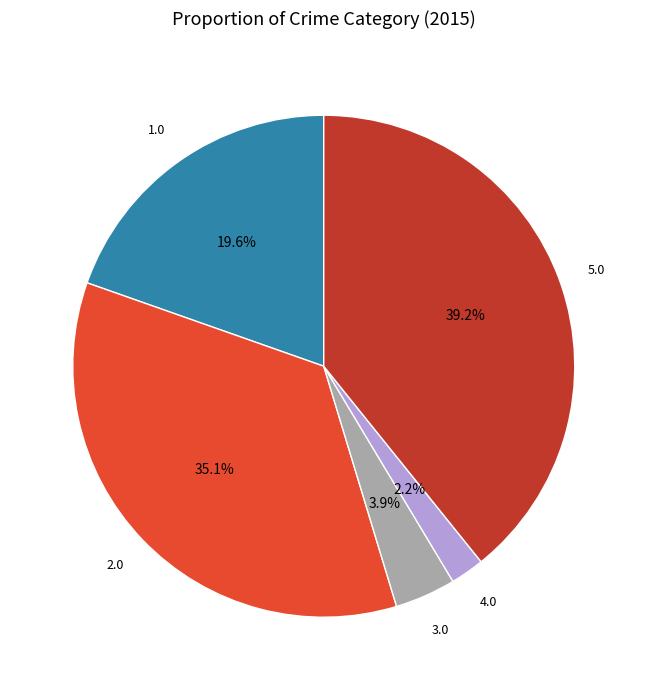

Count the number of slices in the pie.

5